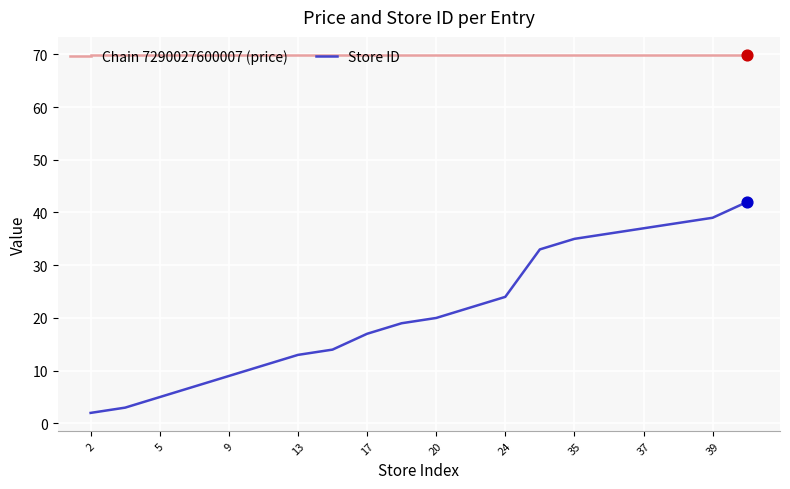

At how many categories does at least one series exceed 61?

20